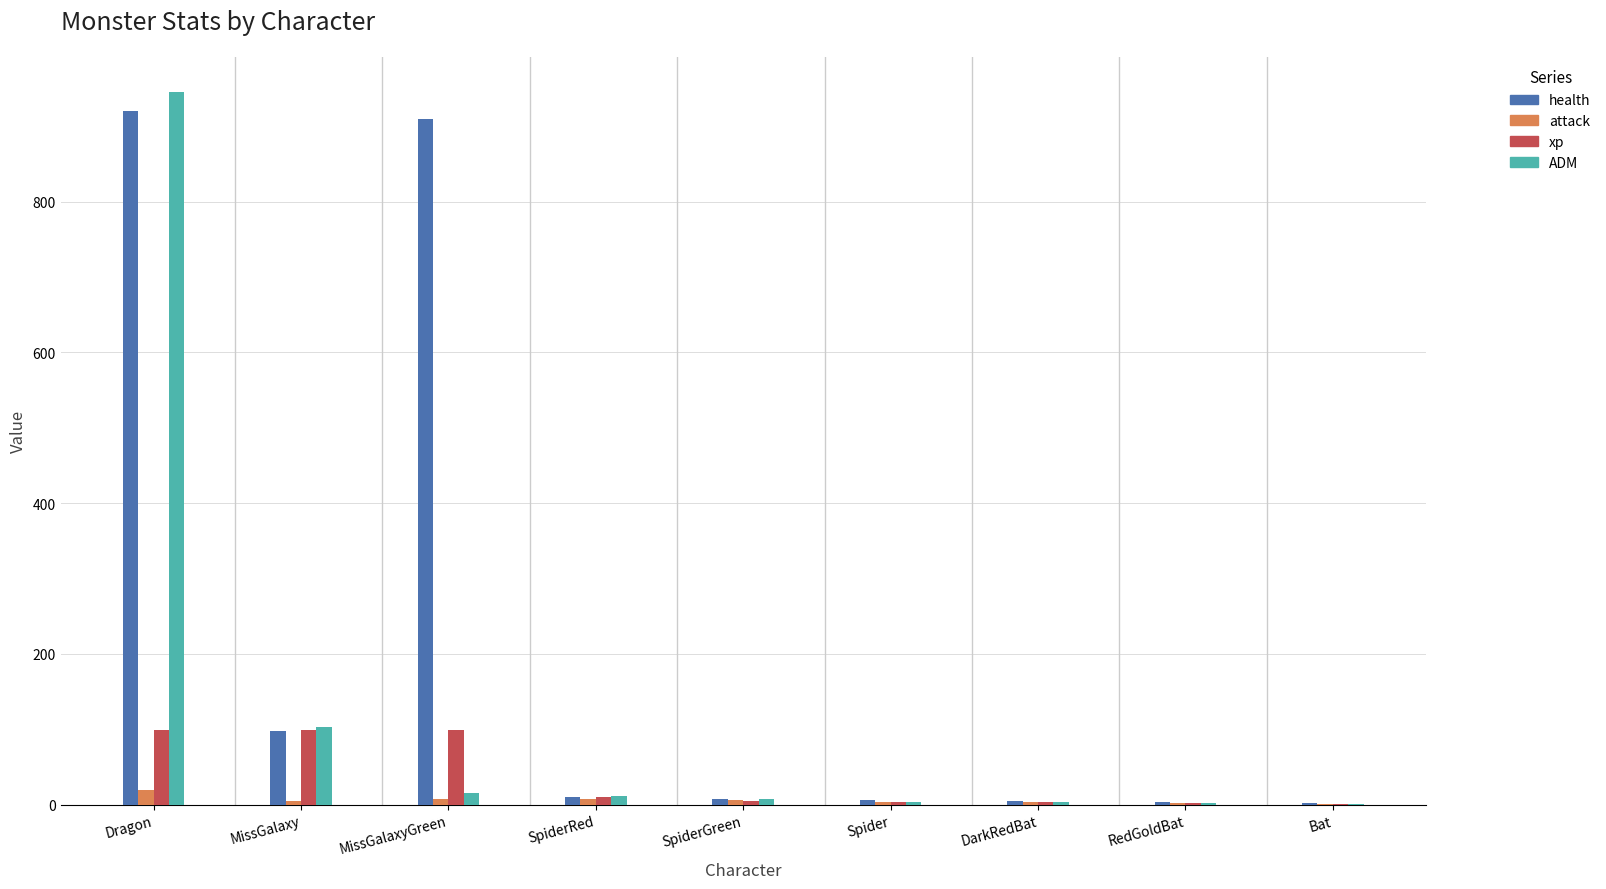

Count the number of categories in the chart.

9